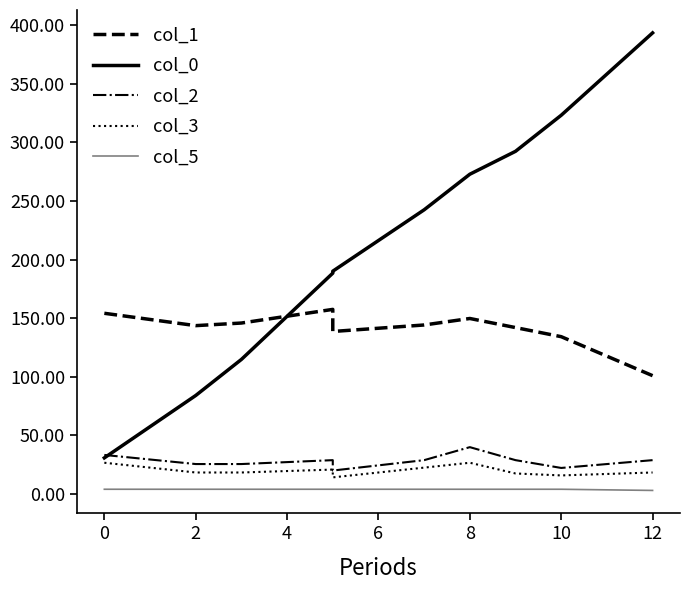

At how many categories does at least one series exceed 164?

7